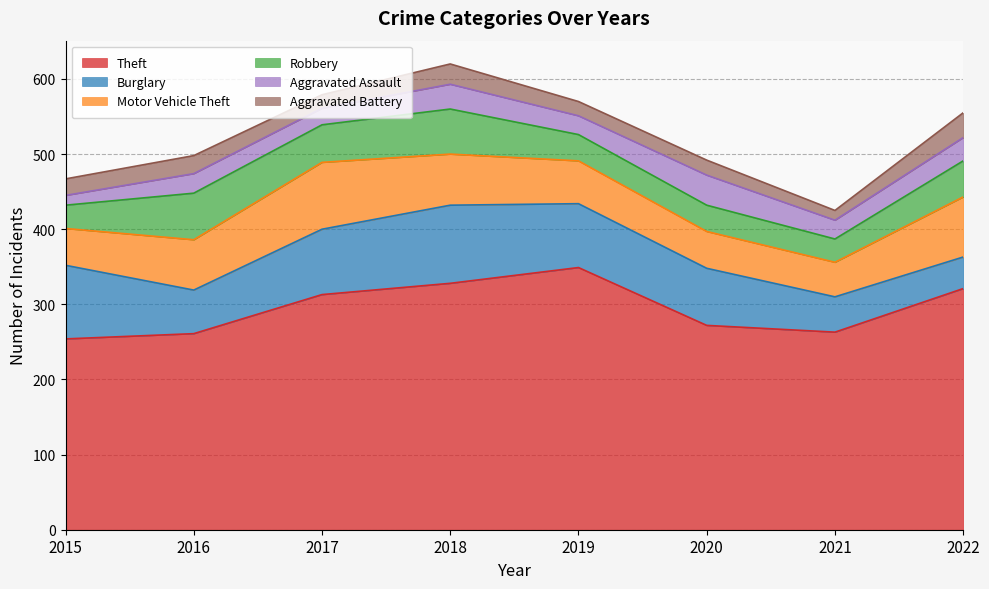

What is the difference between the maximum and second lowest values in the Theft series?

88